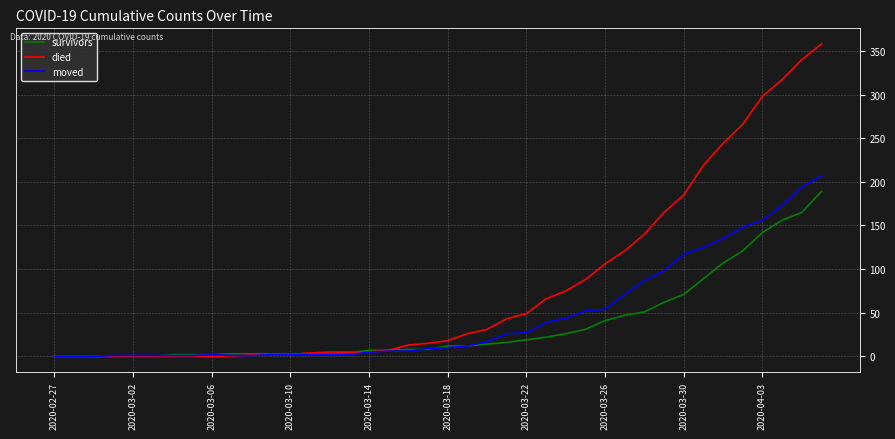

Which series has the largest range (max minus min)?

died